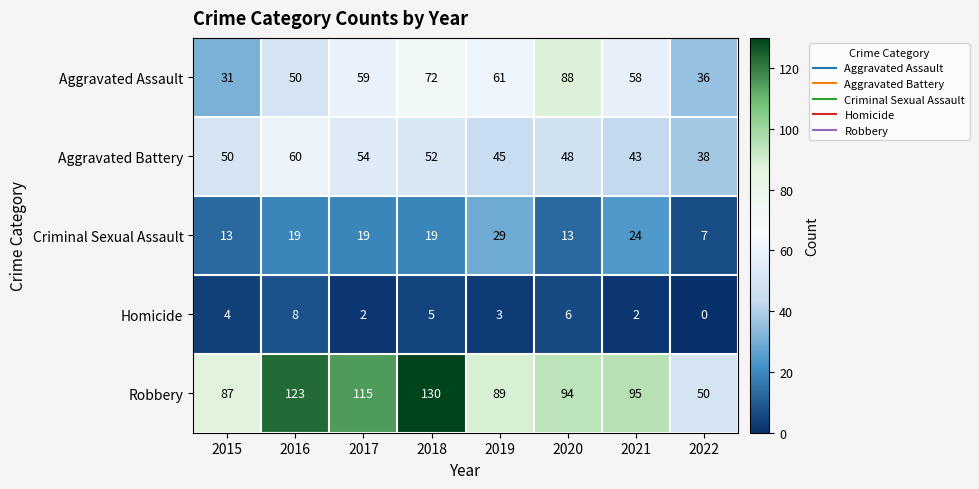

What is the sum of the Aggravated Battery values at 2022 and 2018?

90